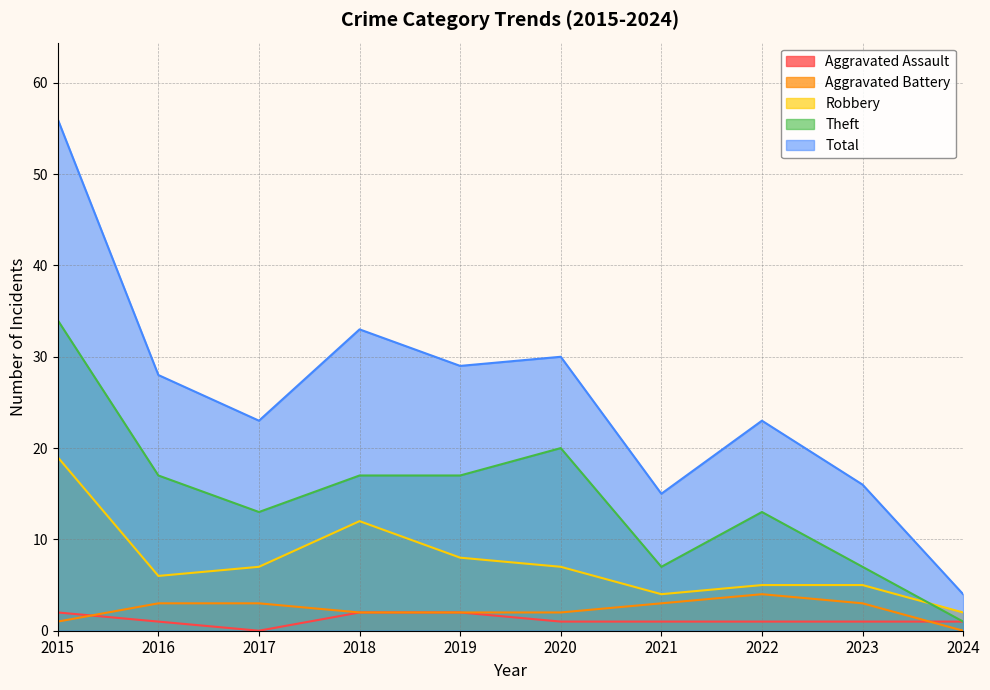

How many data points in Total are less than 28?

5